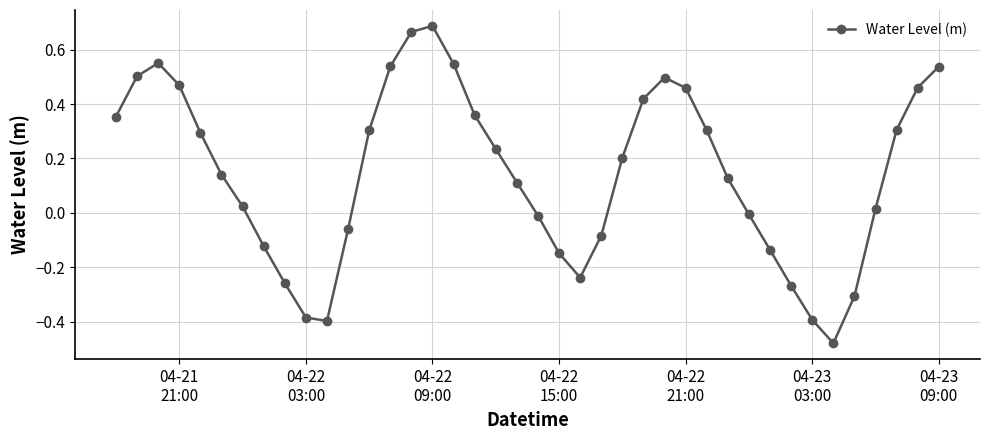

True or false: there are more than 1 points higher than both neighbors.

True